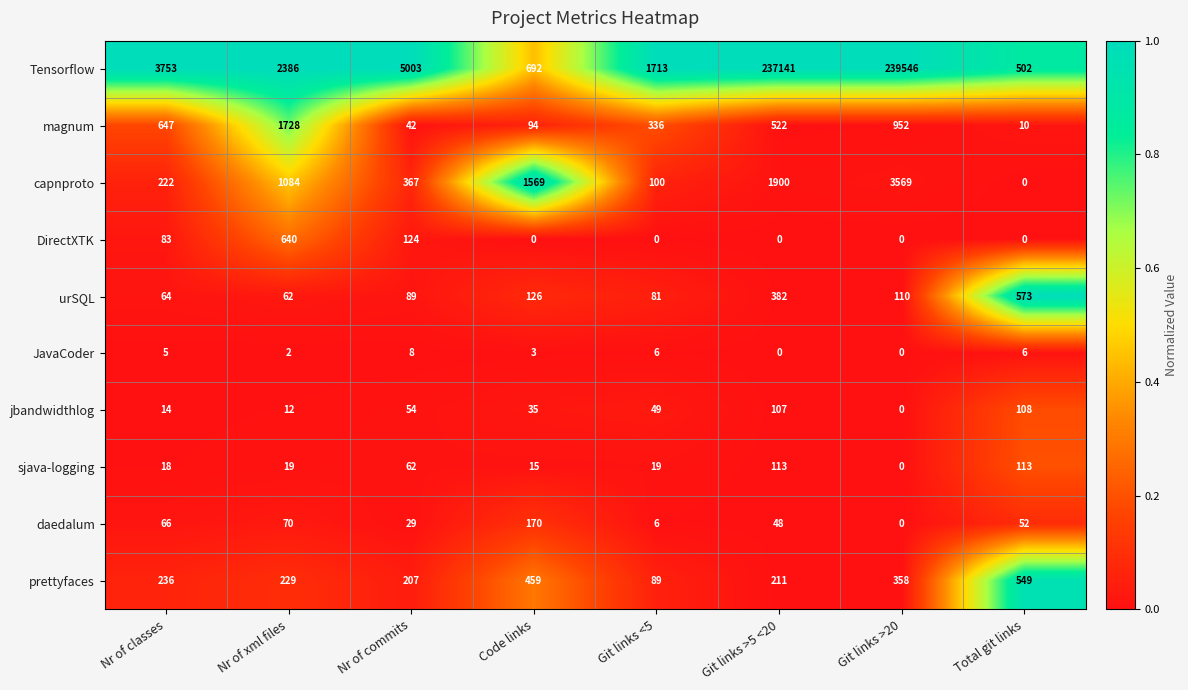

Read the DirectXTK value at Nr of commits.

124